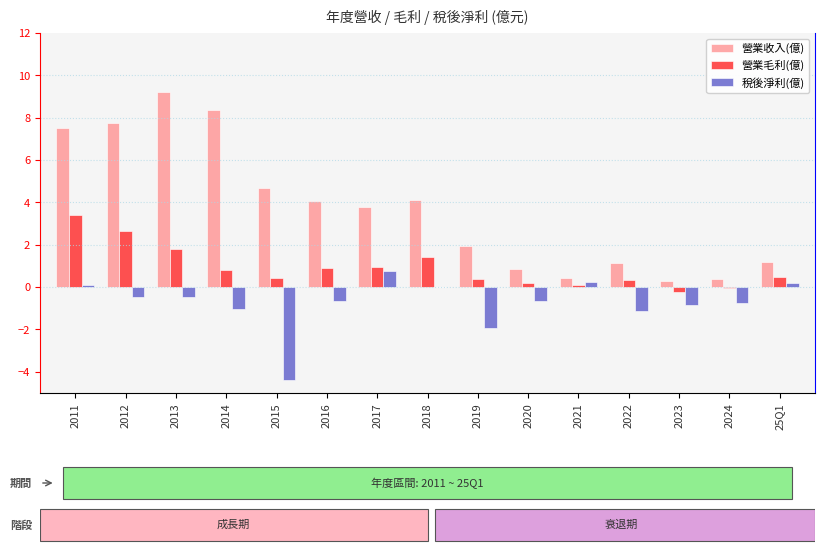

Which category has the highest value across all series?

2013